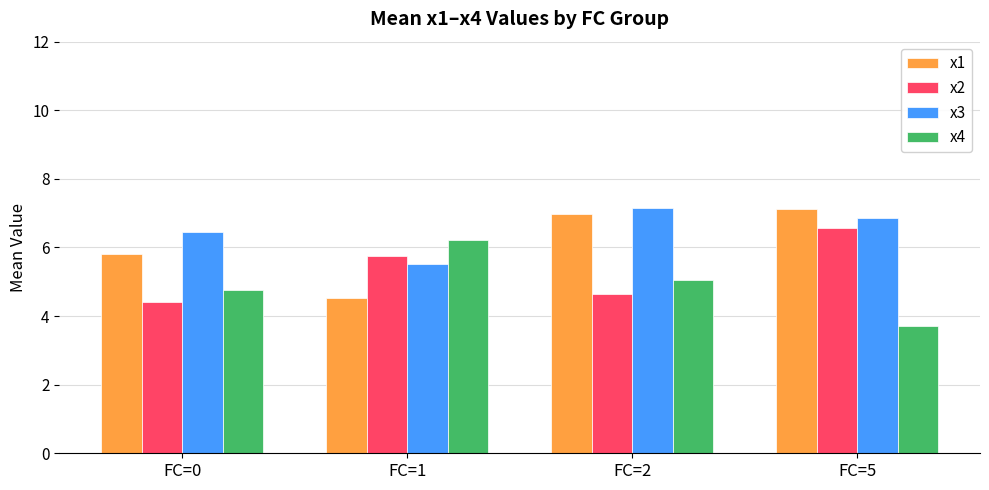

Reading left to right, list all the values displayed in this chart.

x1: FC=0=5.8	FC=1=4.5	FC=2=7.0	FC=5=7.1
x2: FC=0=4.4	FC=1=5.8	FC=2=4.6	FC=5=6.6
x3: FC=0=6.4	FC=1=5.5	FC=2=7.2	FC=5=6.9
x4: FC=0=4.8	FC=1=6.2	FC=2=5.0	FC=5=3.7